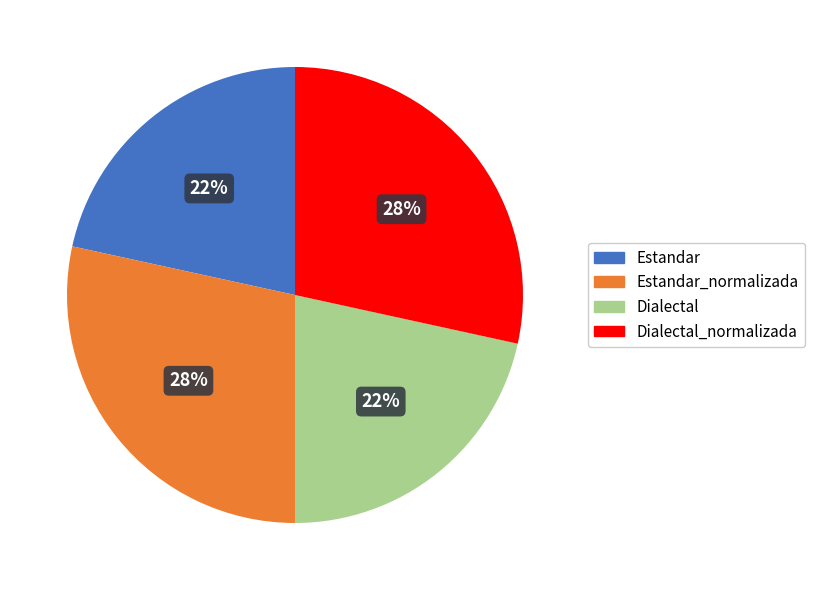

Is Dialectal the majority of the pie?

No